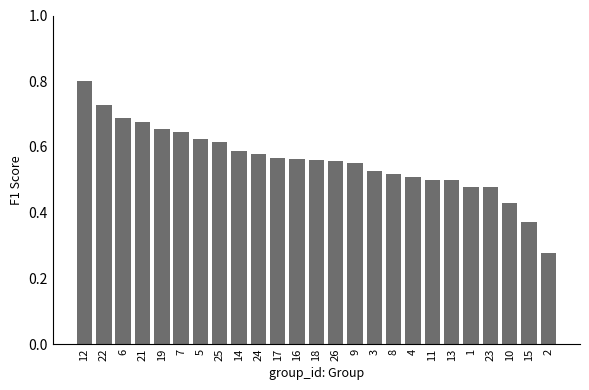

Between 25 and 8, which is larger?

25